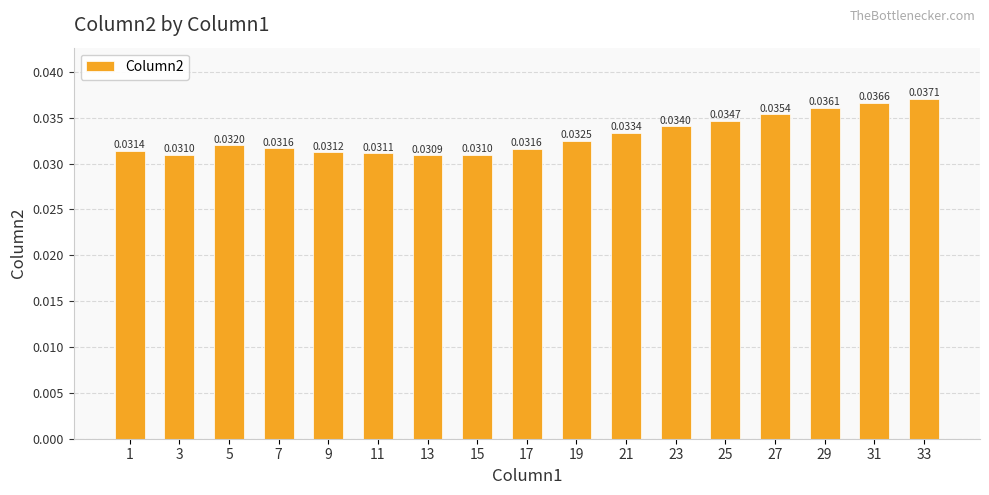

Between 9 and 25, which is larger?

25